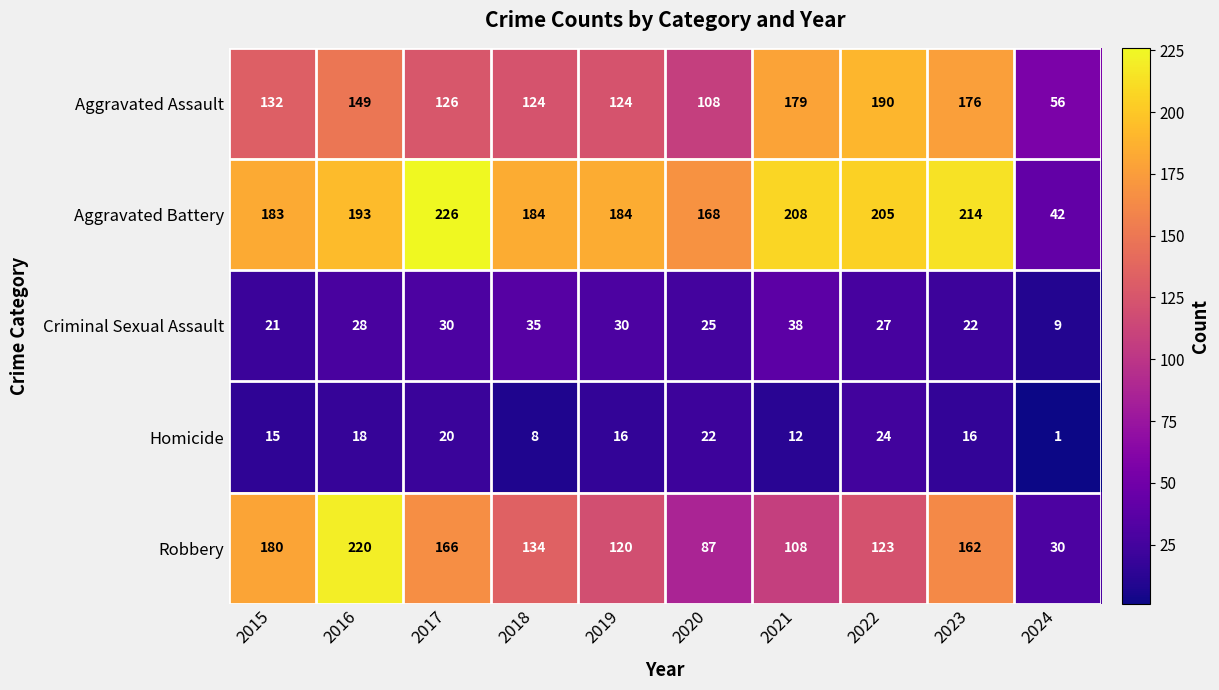

At which label does Robbery reach its peak?

2016